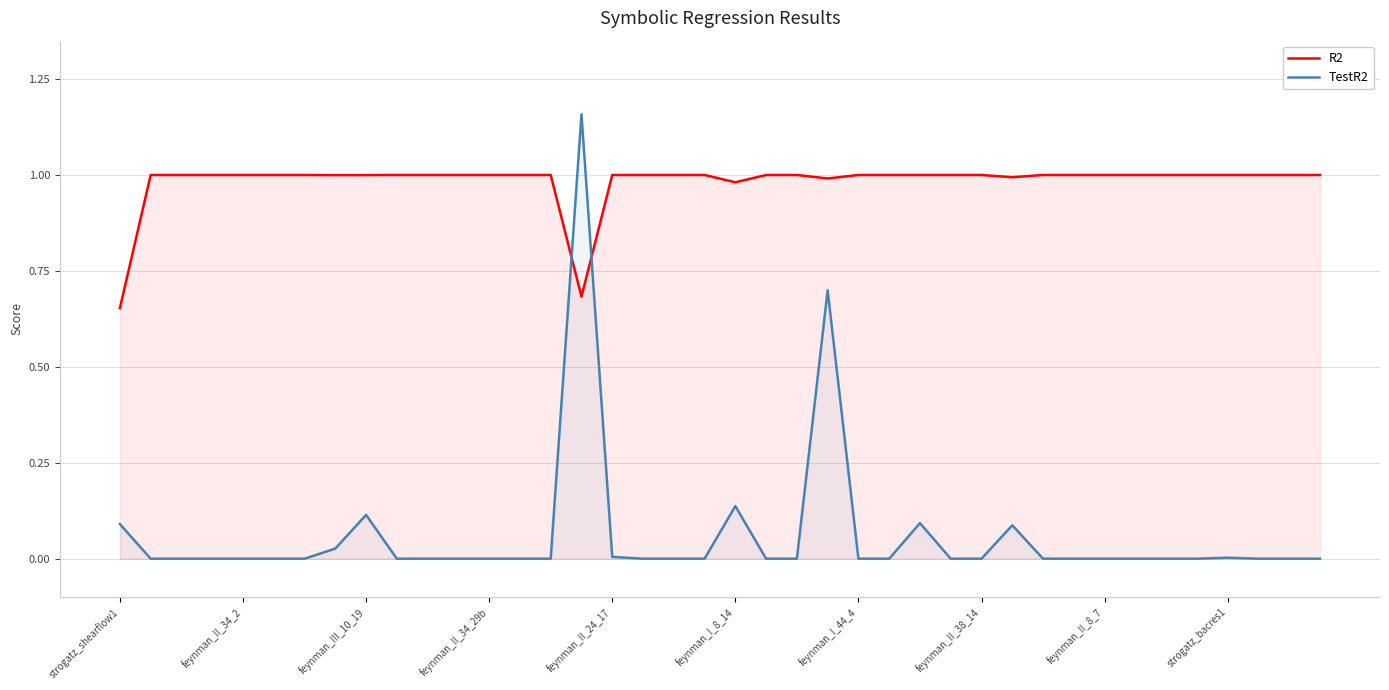

Reading right to left, what are all the values shown in this chart?

R2: 1.0	1.0	1.0	1.0	1.0	1.0	1.0	1.0	1.0	1.0	1.0	1.0	1.0	1.0	1.0	1.0	1.0	1.0	1.0	1.0	1.0	1.0	1.0	1.0	0.7	1.0	1.0	1.0	1.0	1.0	1.0	1.0	1.0	1.0	1.0	1.0	1.0	1.0	1.0	0.7
TestR2: 0.0	0.0	0.0	0.0	0.0	0.0	0.0	0.0	0.0	0.0	0.1	0.0	0.0	0.1	0.0	0.0	0.7	0.0	0.0	0.1	0.0	0.0	0.0	0.0	1.2	0.0	0.0	0.0	0.0	0.0	0.0	0.1	0.0	0.0	0.0	0.0	0.0	0.0	0.0	0.1